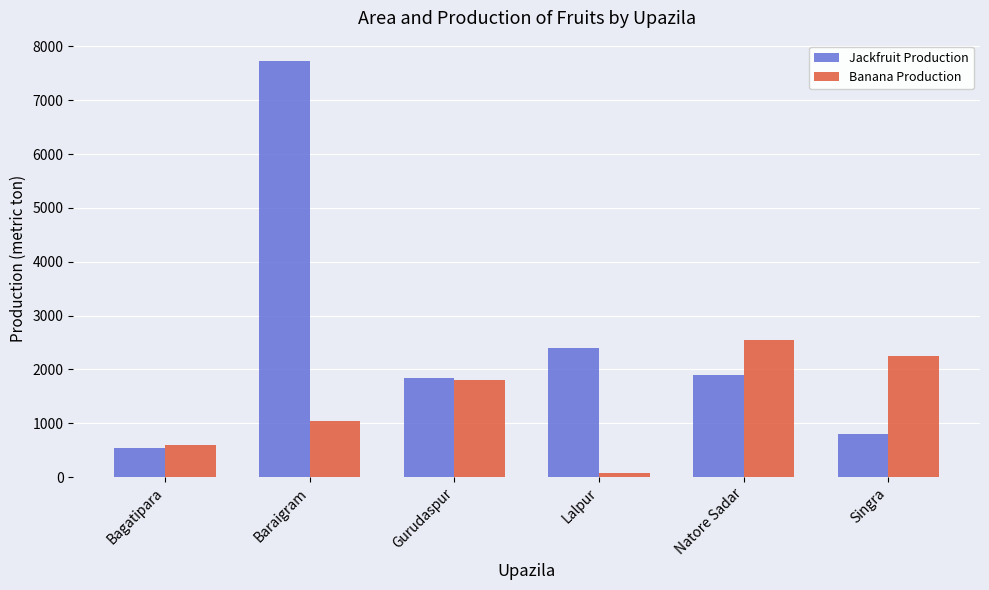

The Banana Production series shows 80 at Lalpur. True or false?

True